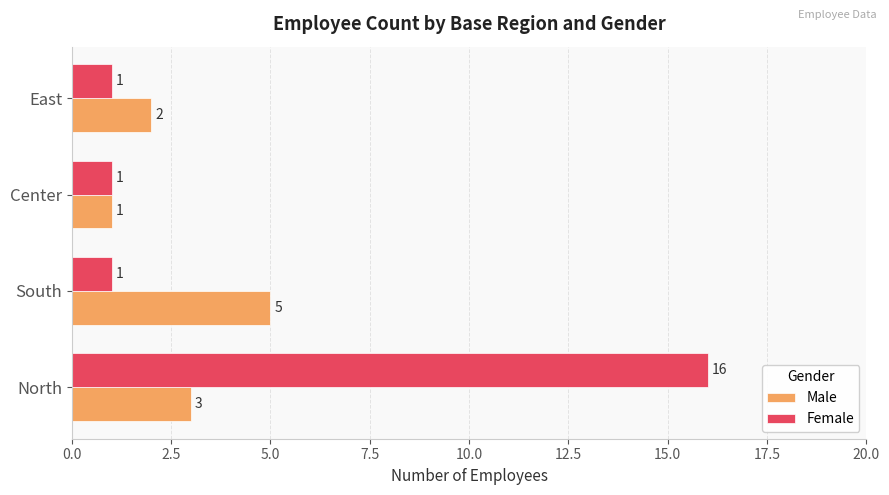

At which label is Male closest to 3?

North